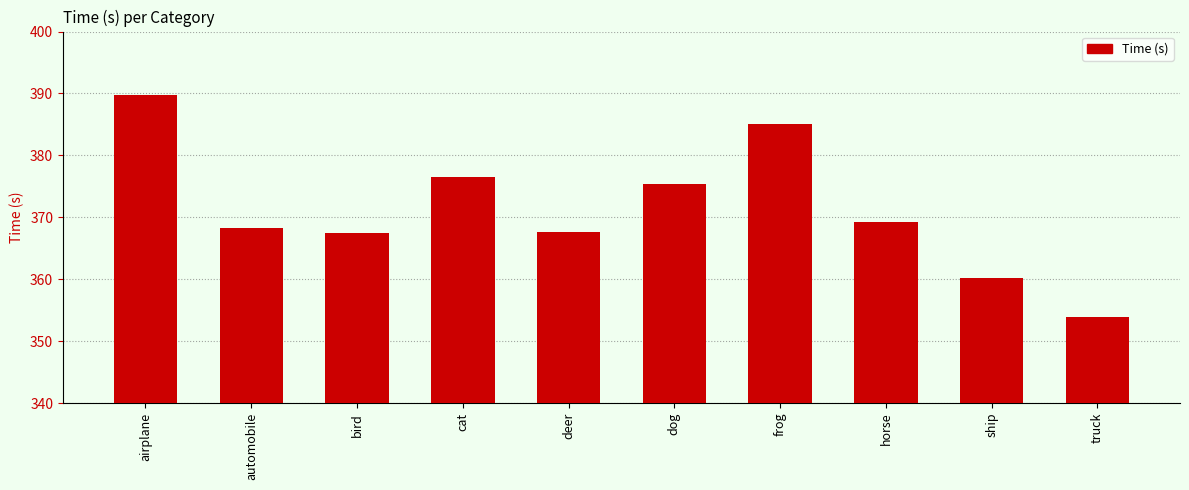

Does the chart contain stacked bars?

No